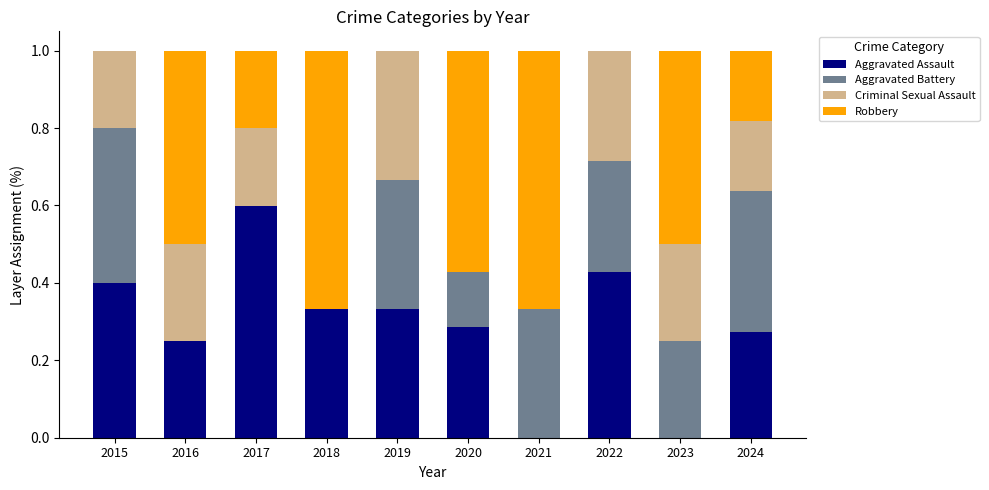

Which category has the highest value in the Aggravated Assault series?

2017